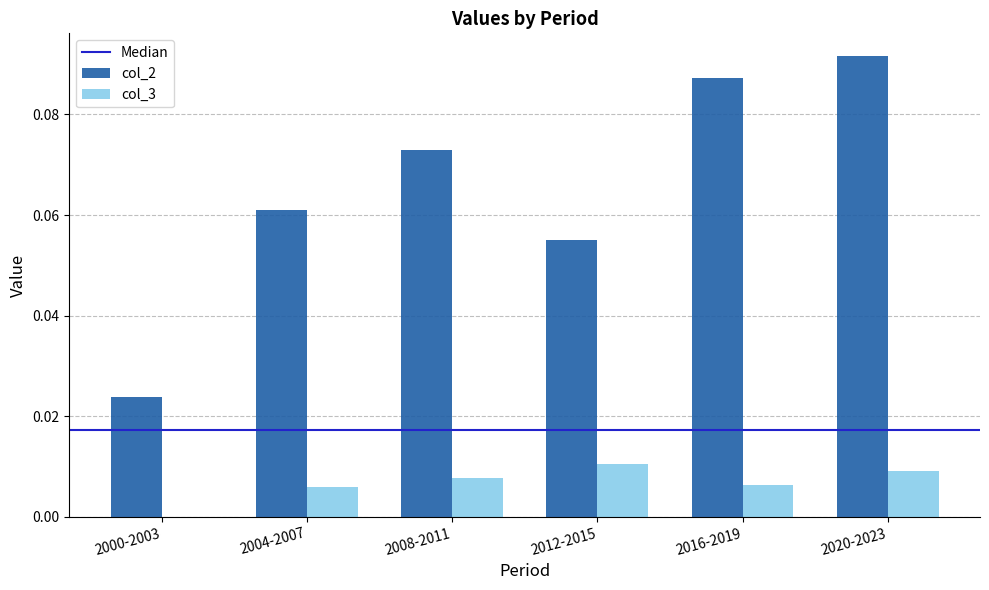

Which category has the highest value across all series?

2020-2023